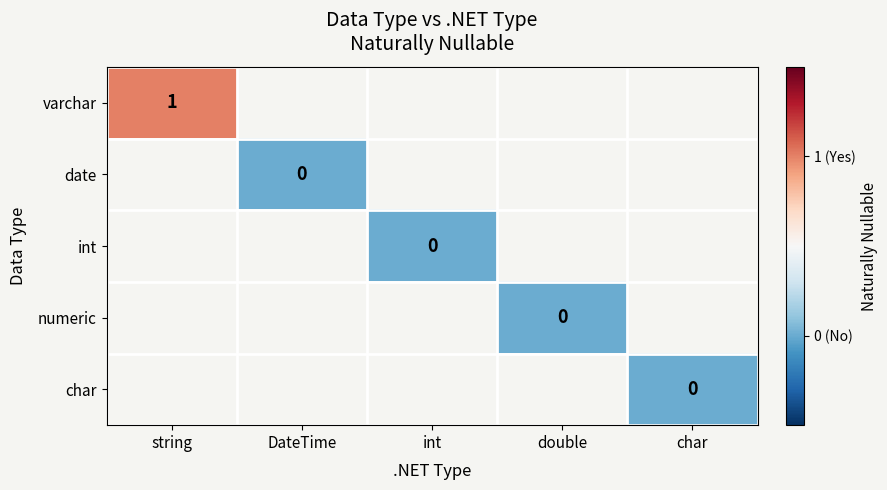

What is the highest value of the varchar series?

1.0